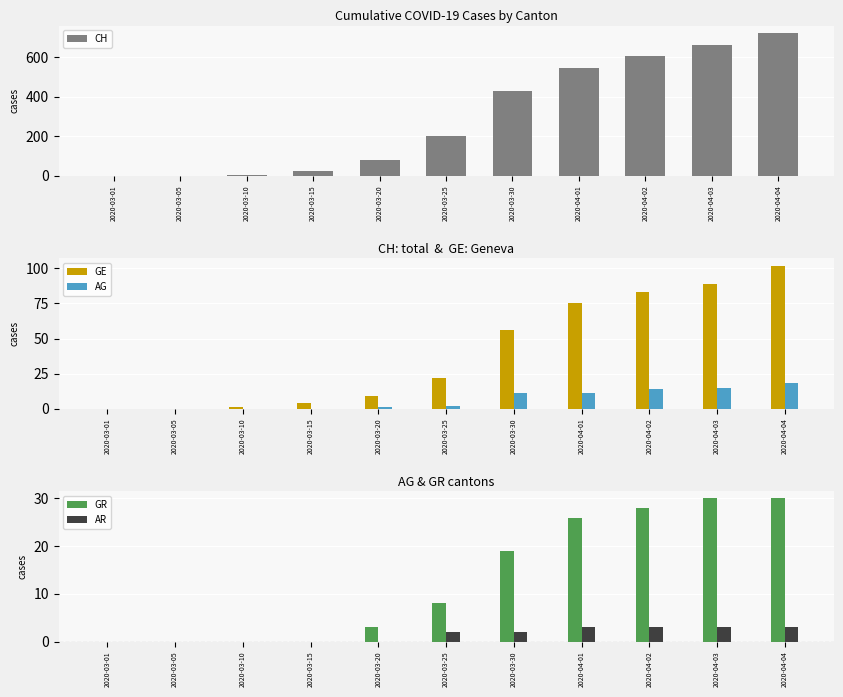

What is the label of the 5th bar from the right?

2020-03-30